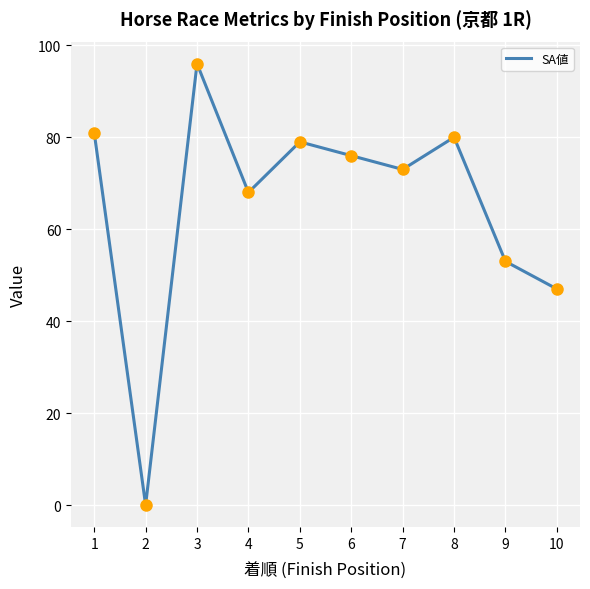

Approximately how many times larger is the value at 10 compared to 8?

0.6